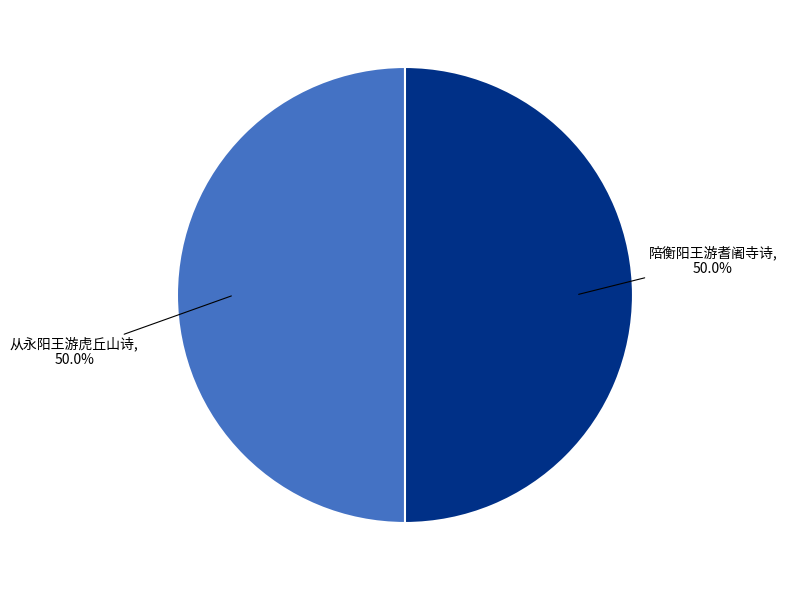

To the nearest percent, what is the combined percentage of 从永阳王游虎丘山诗 and 陪衡阳王游耆阇寺诗?

100%